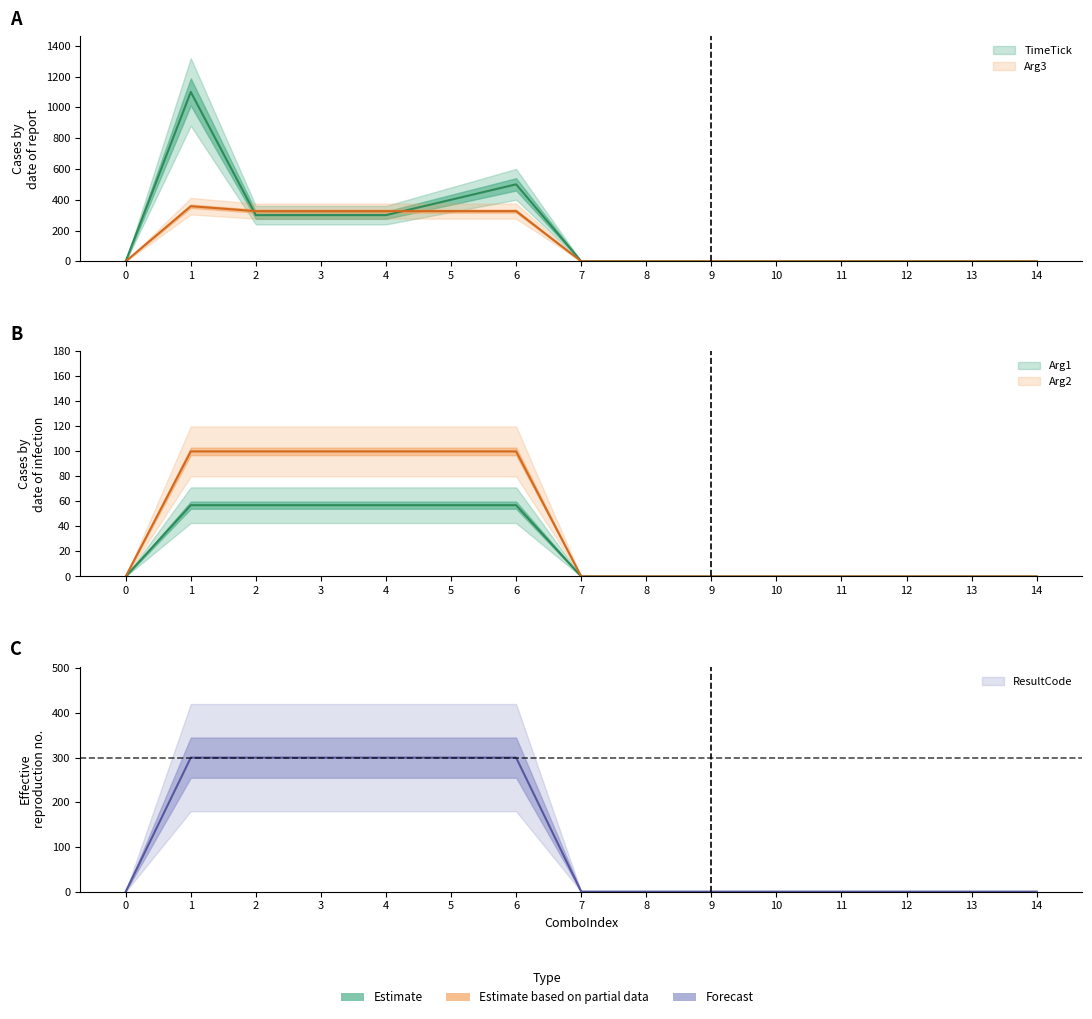

At how many categories does at least one series exceed 491?

2